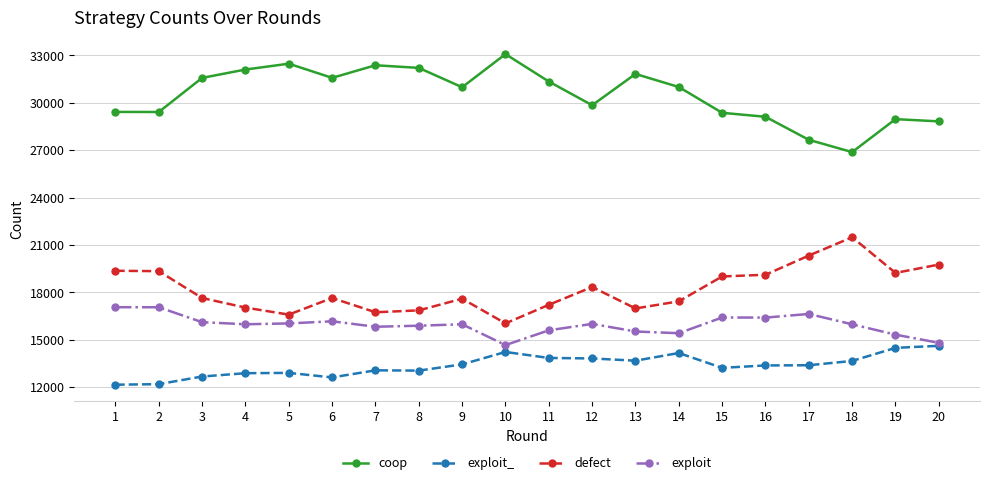

At which label is coop closest to 29975?

12